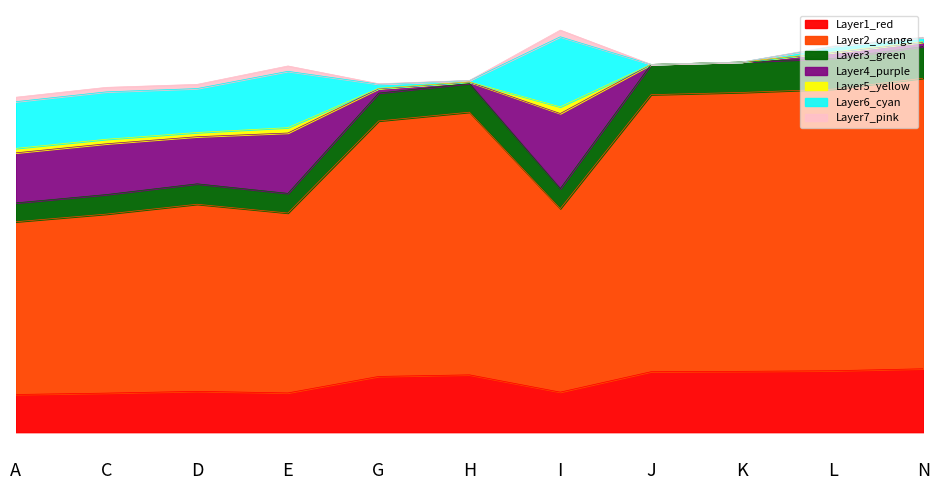

Which category has the lowest value across all series?

A